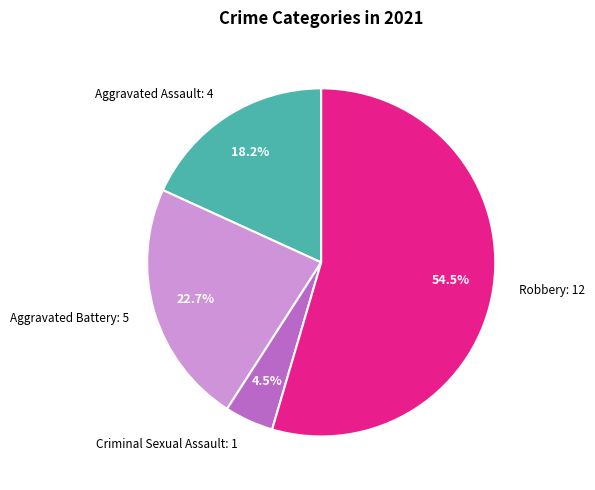

Which has a higher value, Criminal Sexual Assault or Robbery?

Robbery